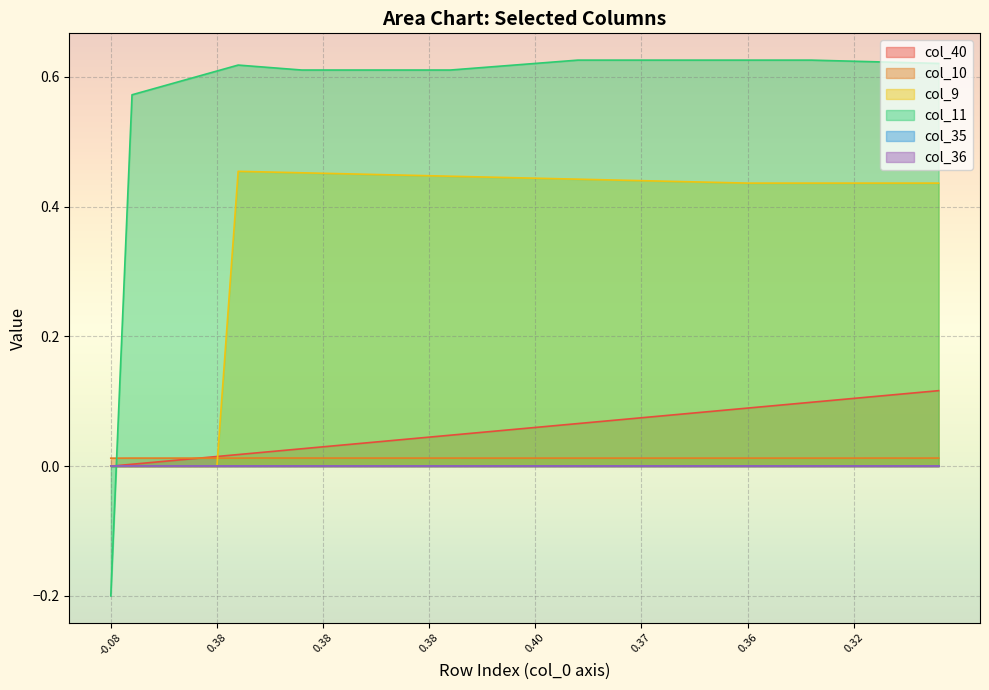

What is the sum of all col_40 values?

2.3